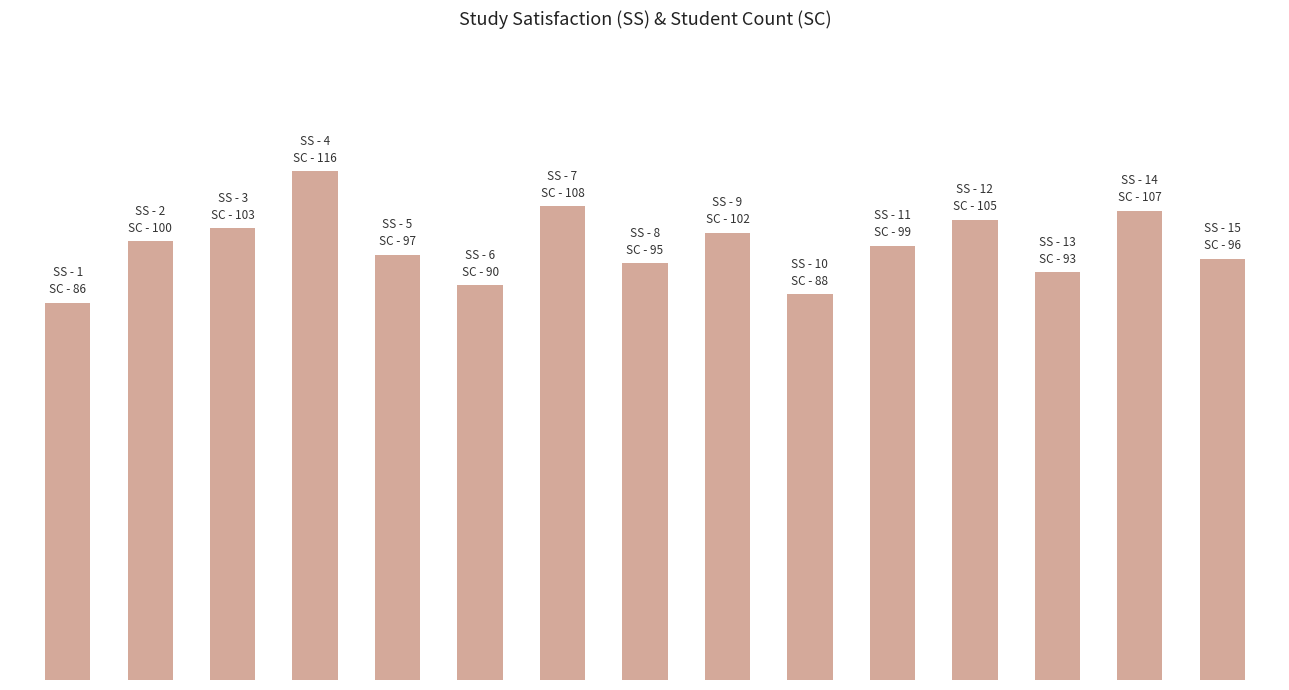

Rank the categories by value from lowest to highest.

0, 9, 5, 12, 7, 14, 4, 10, 1, 8, 2, 11, 13, 6, 3